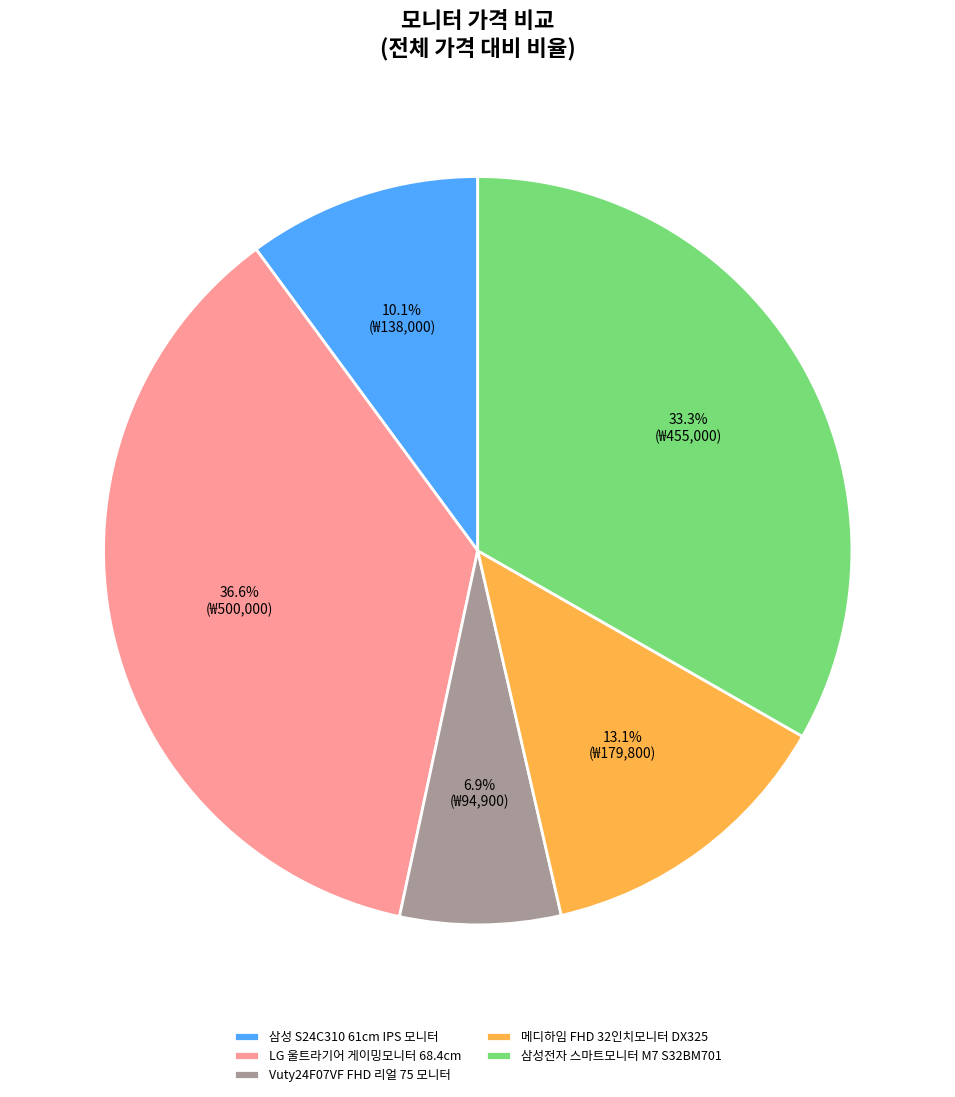

Is it true that 삼성전자 스마트모니터 M7 S32BM701 is 33% of the pie?

True